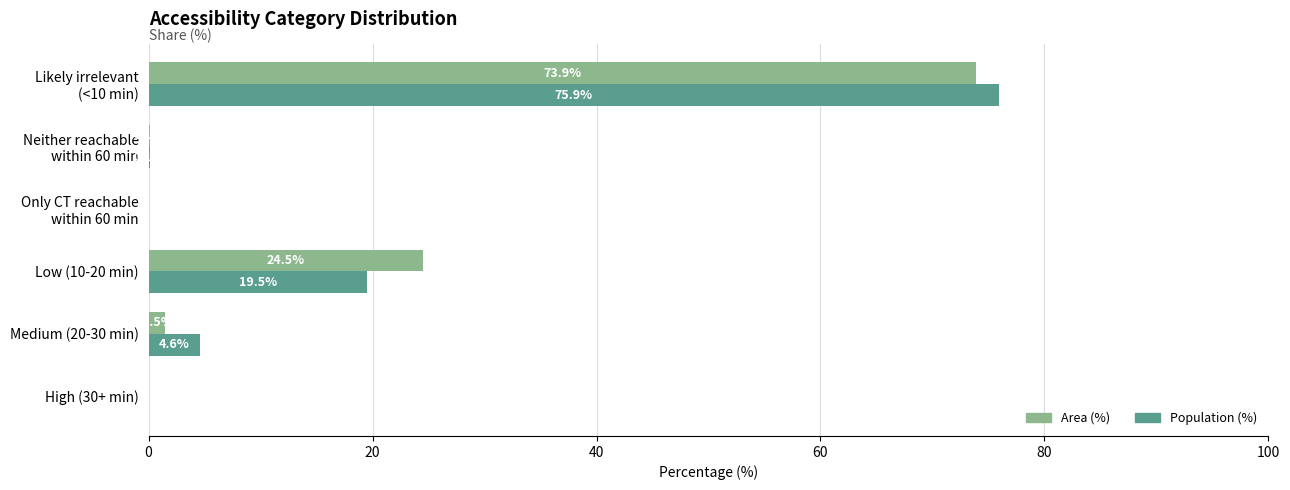

What is the greatest value displayed?

75.9